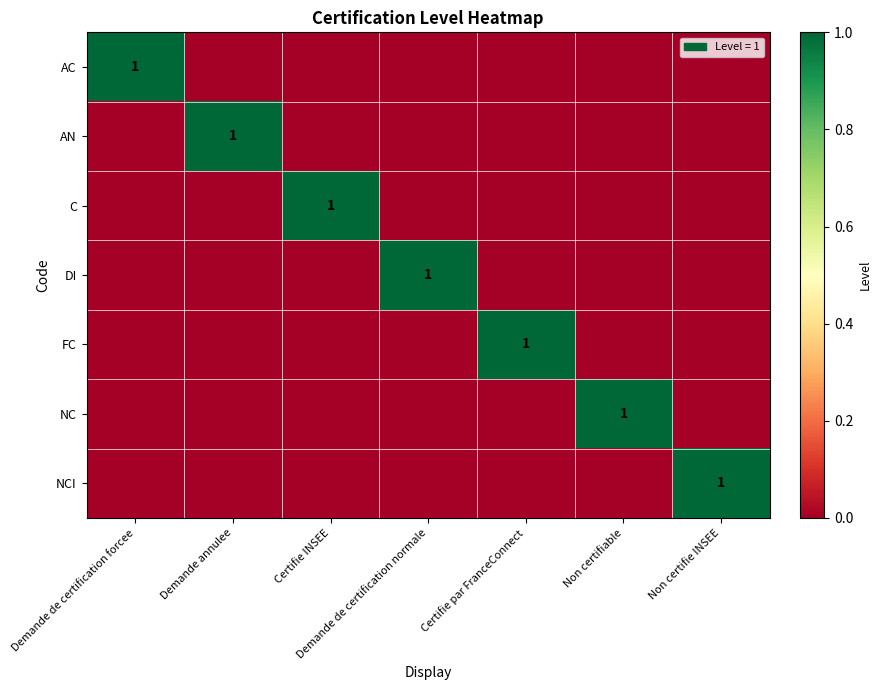

At which category does the chart reach its peak across all series?

Demande de certification forcee